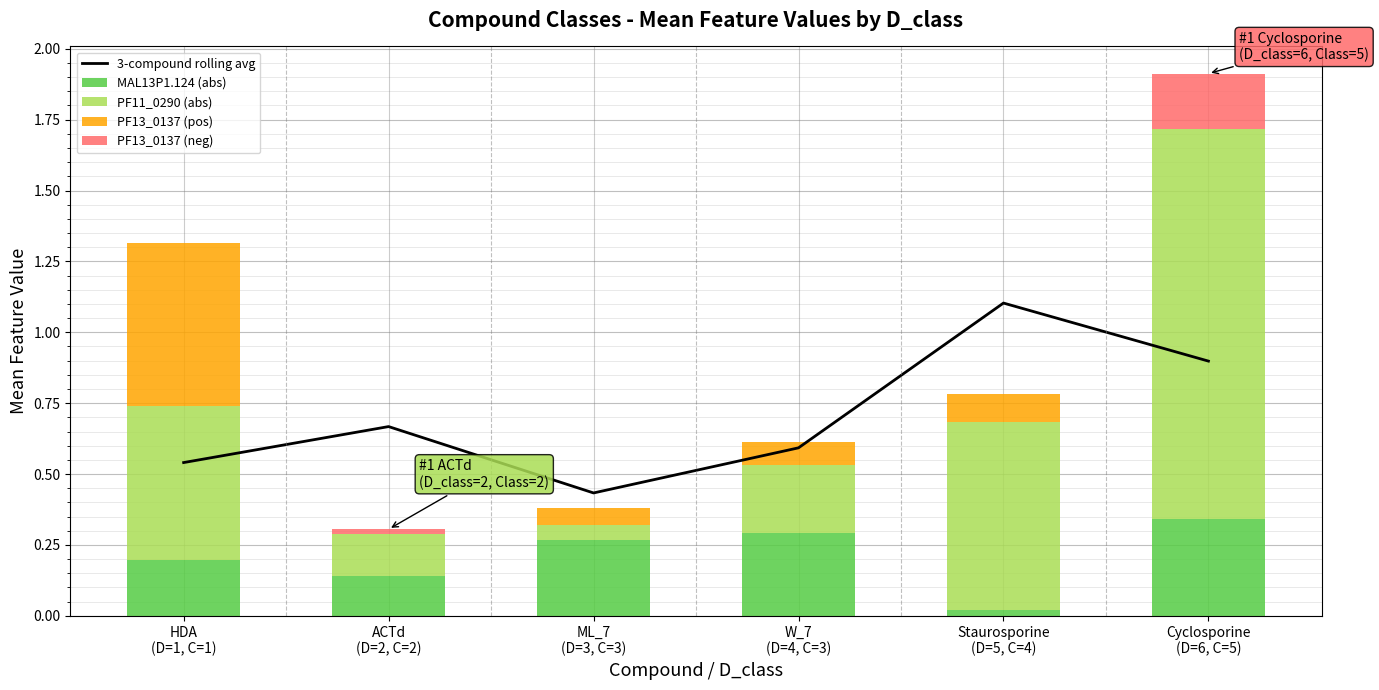

What position from the left is HDA
(D=1, C=1)?

1